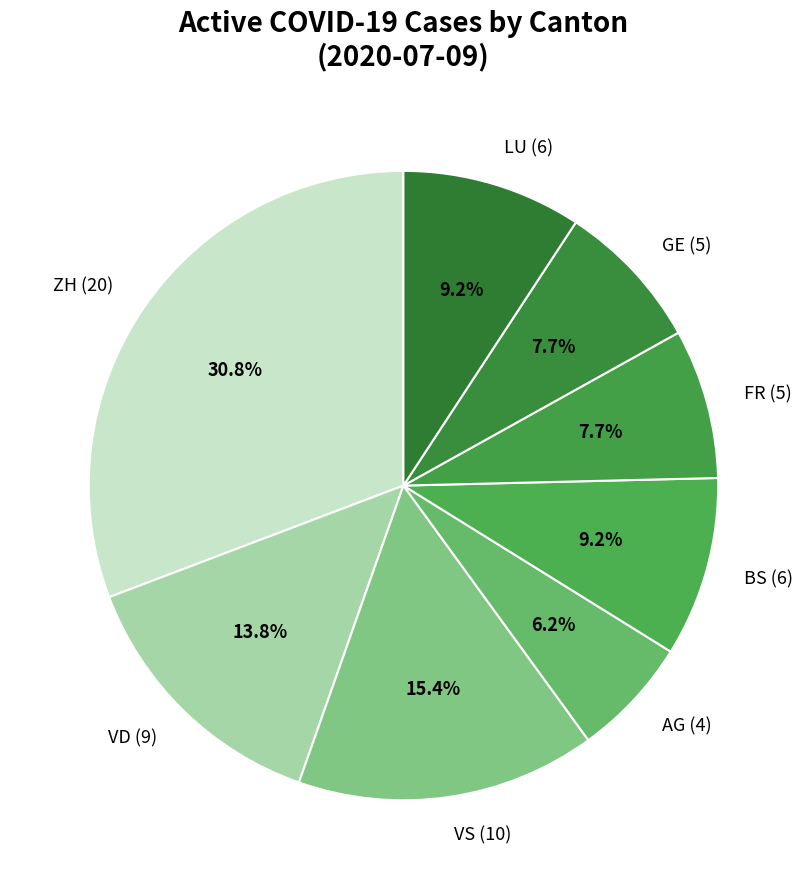

How much of the chart is everything except LU (6)?

90.8%